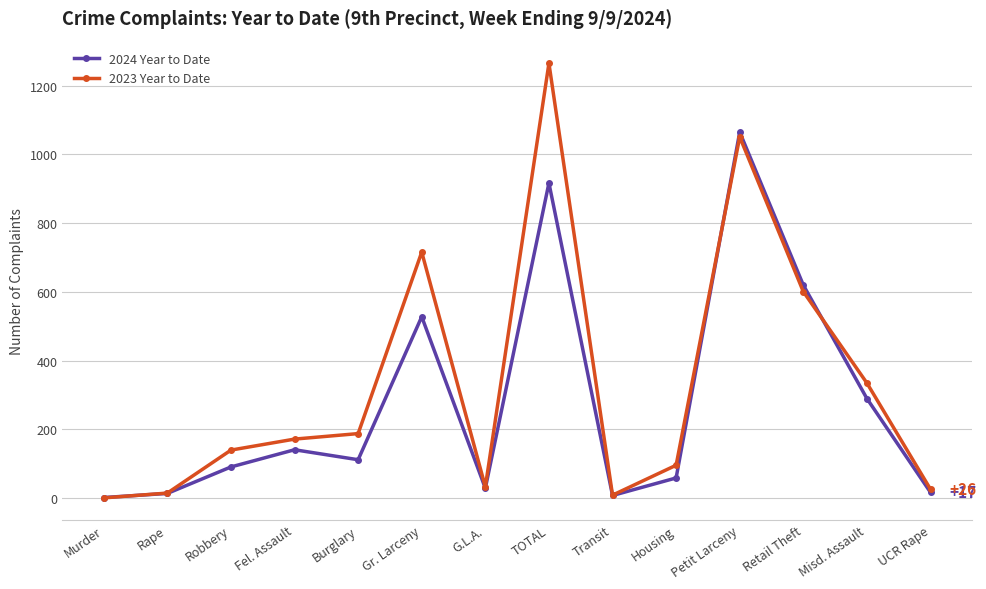

Does the chart have visible grid lines?

Yes